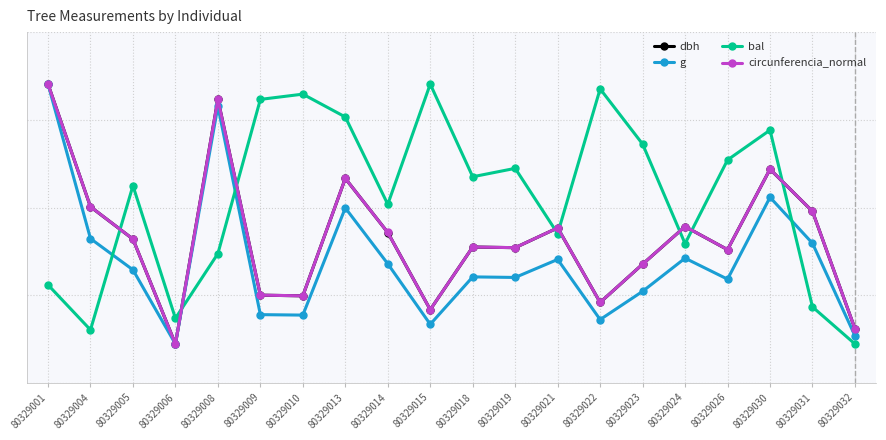

What are all the series names shown in the legend?

dbh, g, bal, circunferencia_normal